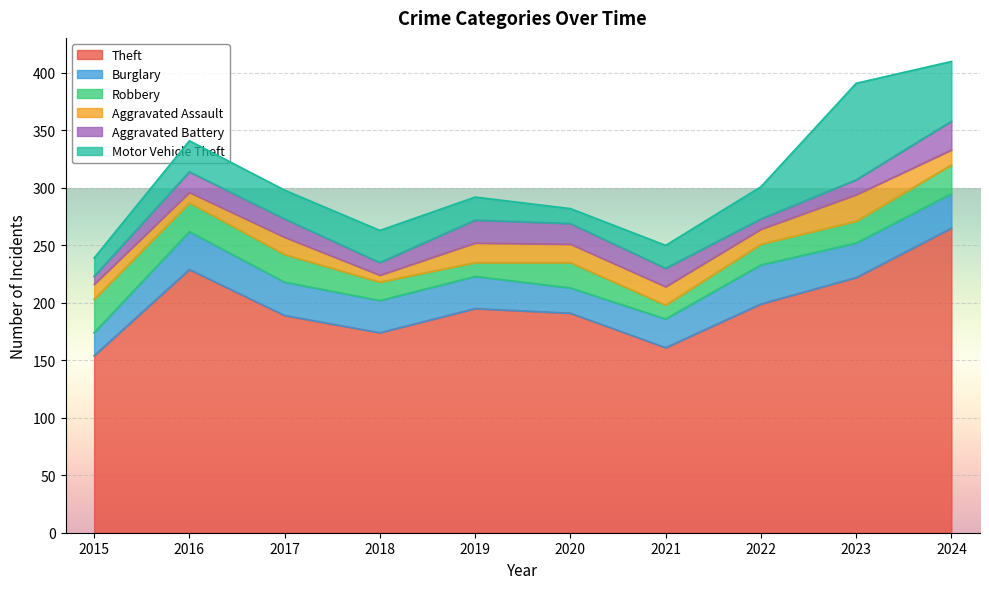

How many values in the Robbery series are below 22?

5